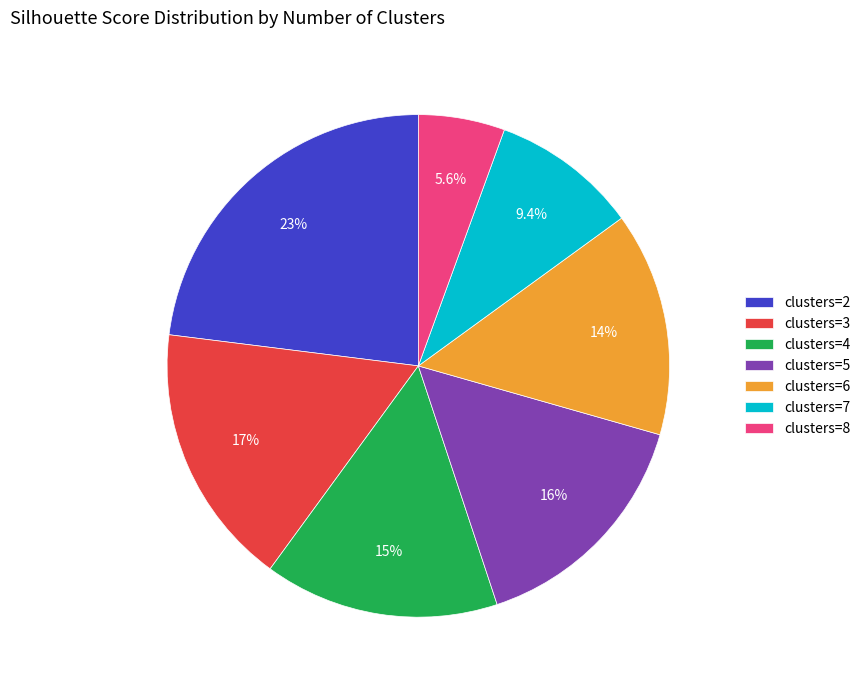

Which has a higher value, clusters=7 or clusters=3?

clusters=3